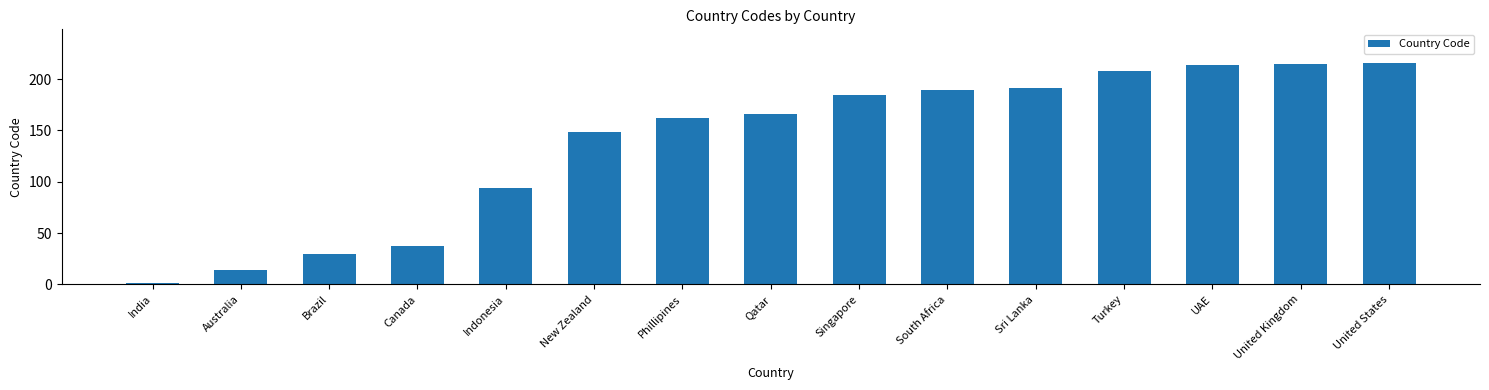

The value at Canada is 19. True or false?

False